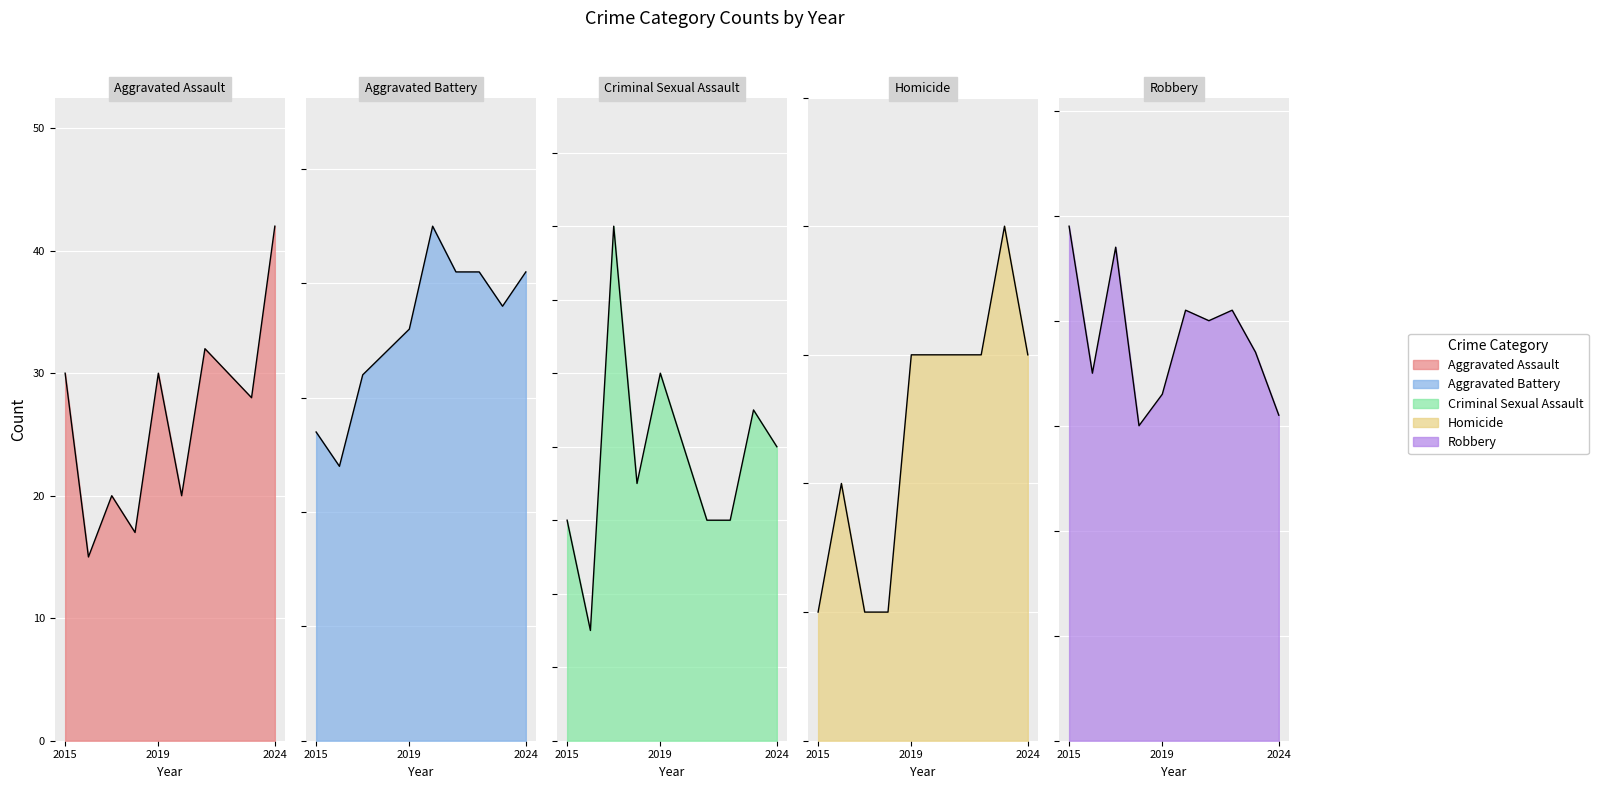

Where is the first local minimum for Aggravated Assault?

2016